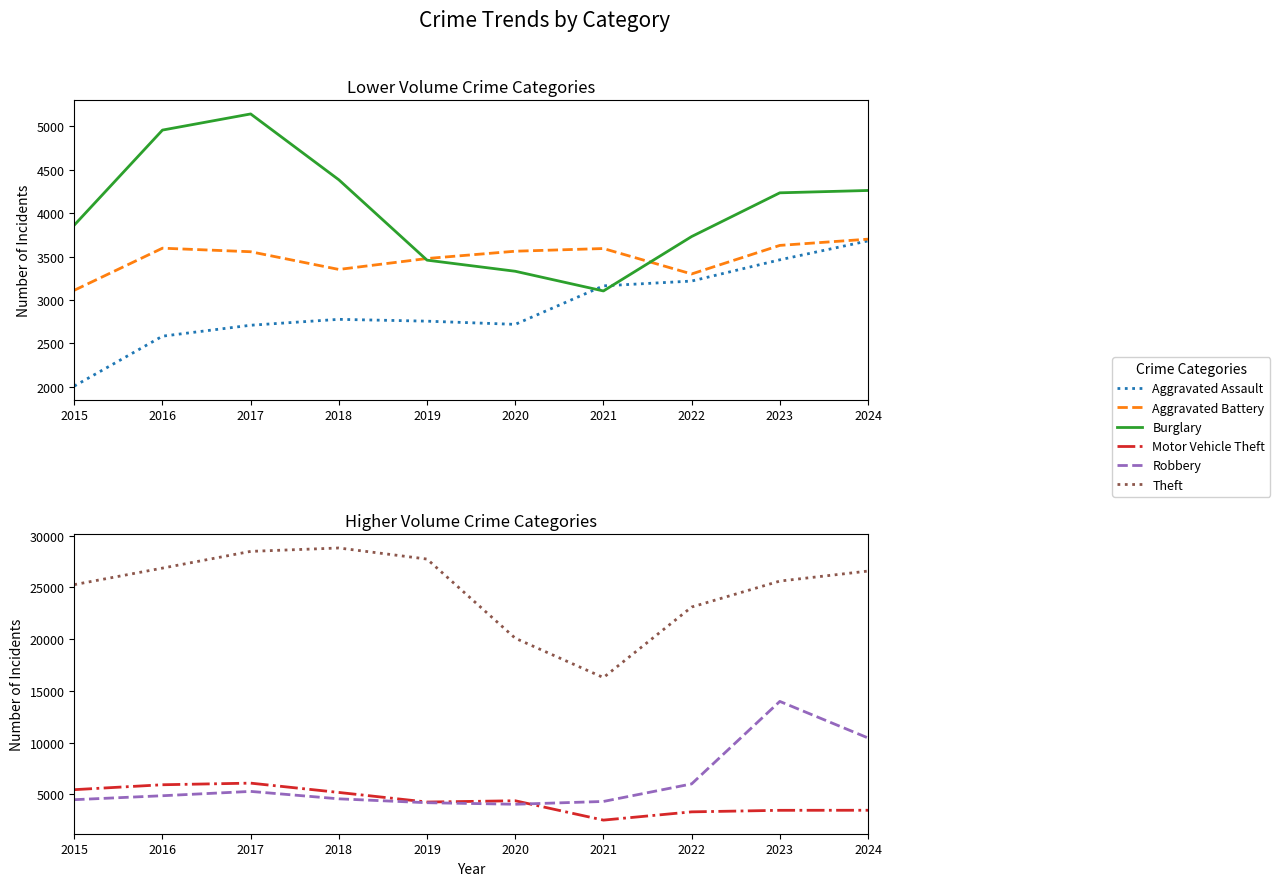

What is the lowest value of the Burglary series?

2508